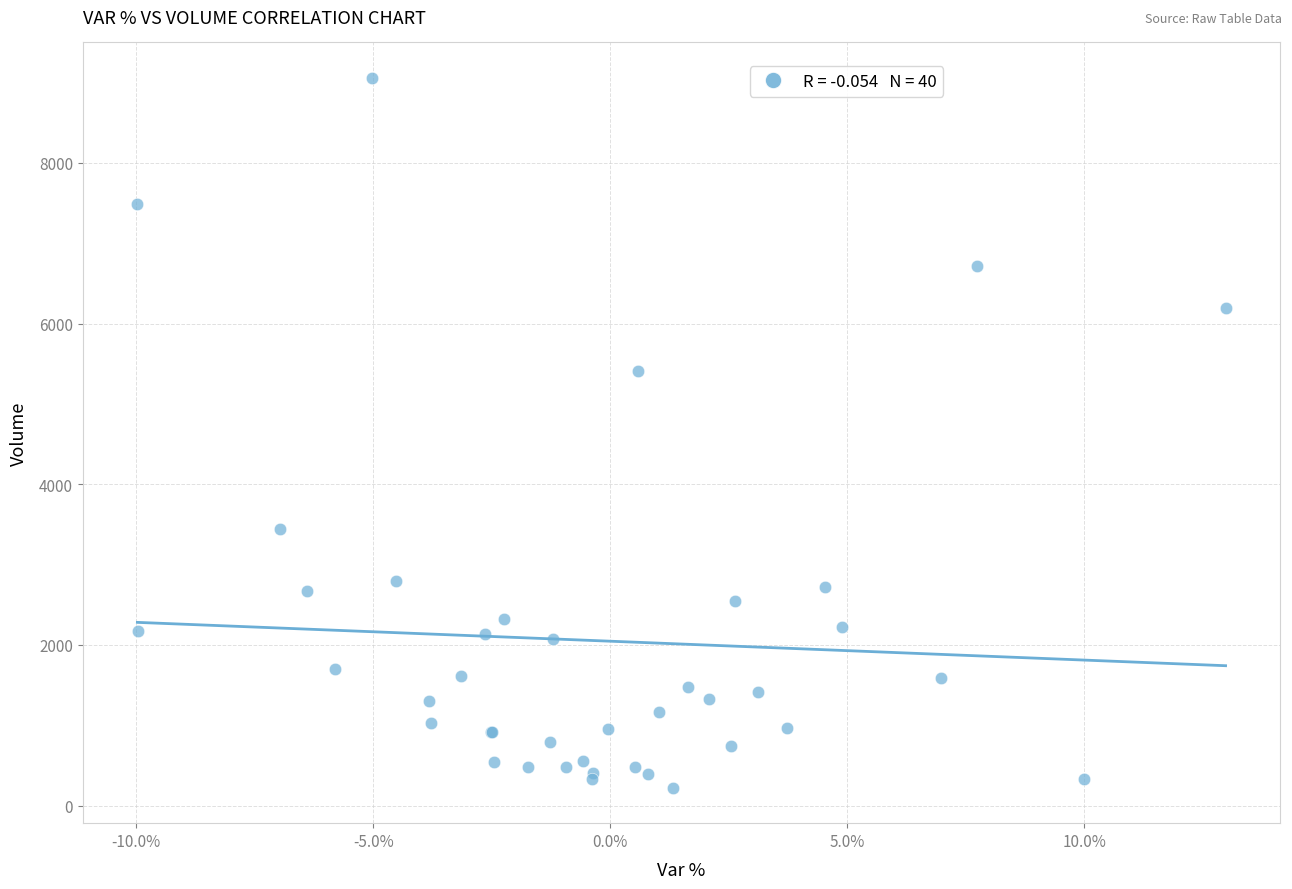

What Y value in the scatter plot is closest to 4641?

5416